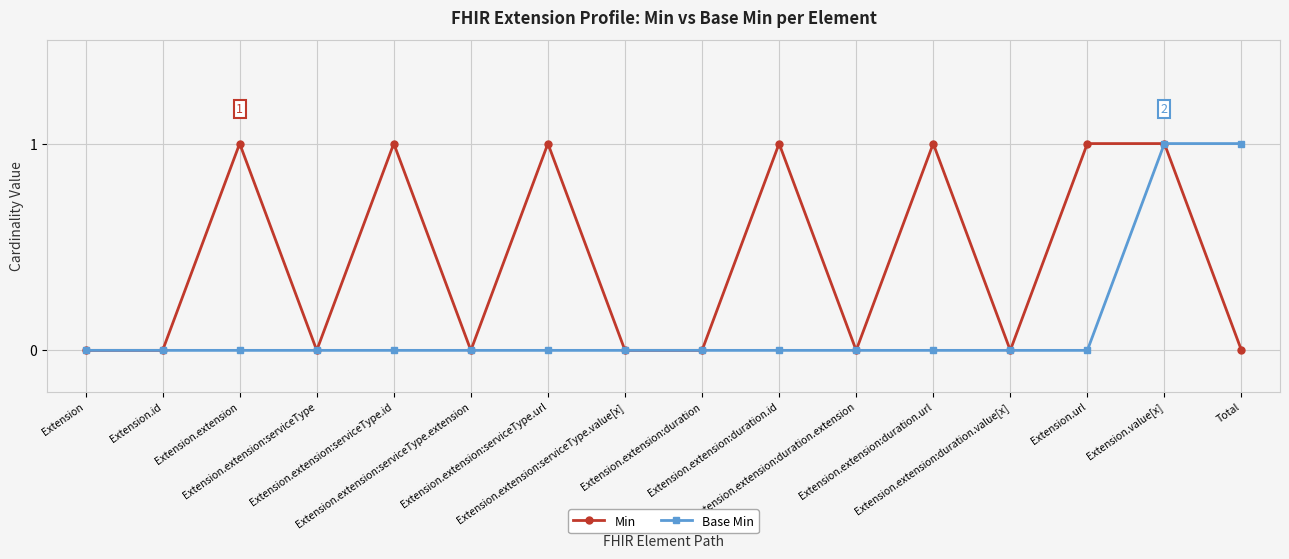

What is the value of the Min point at the 5th from the left?

1